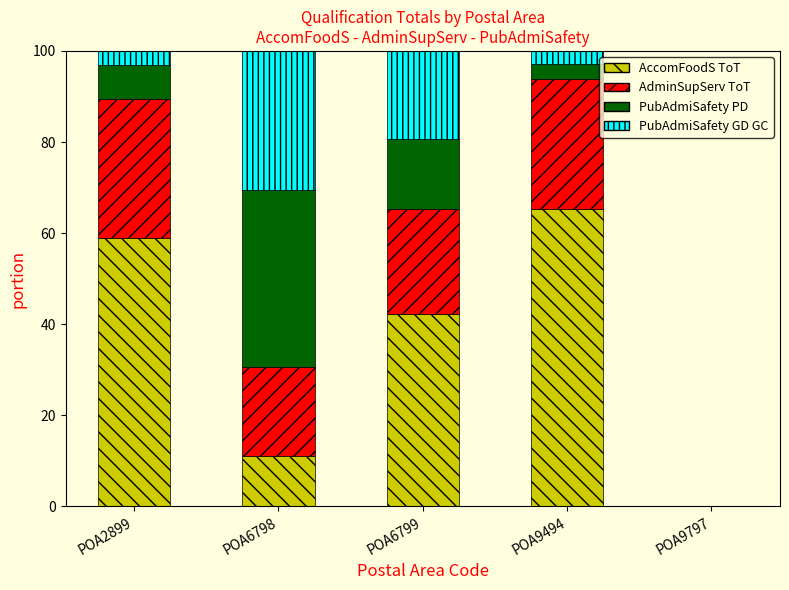

What are all the series names shown in the legend?

AccomFoodS ToT, AdminSupServ ToT, PubAdmiSafety PD, PubAdmiSafety GD GC